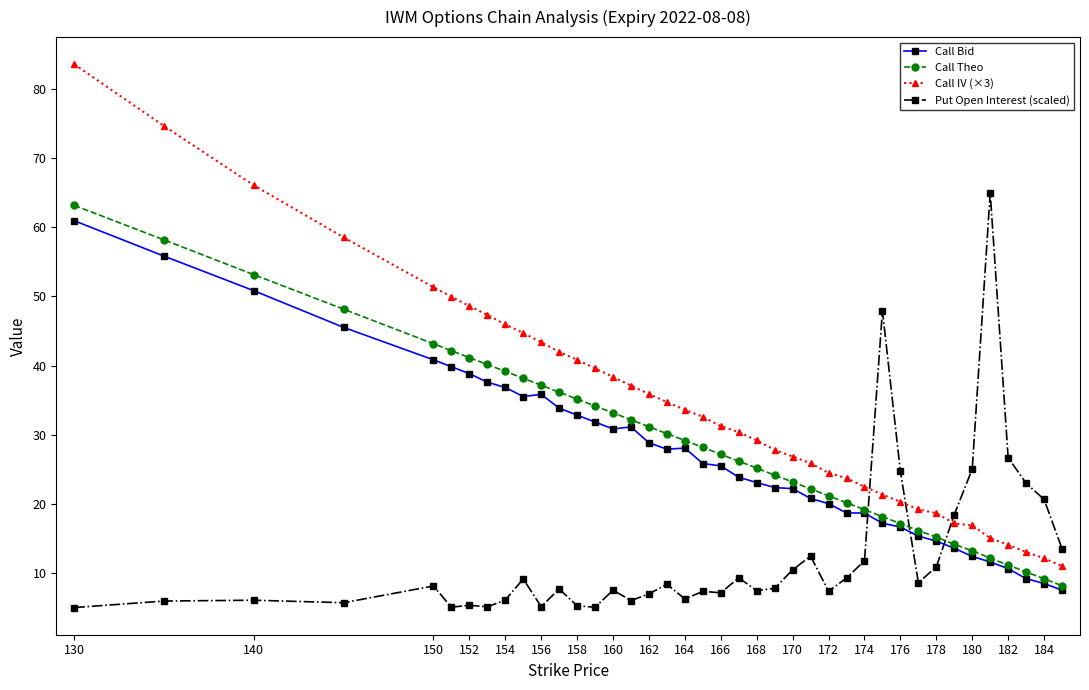

What is the average value of the Call Theo series?

28.7